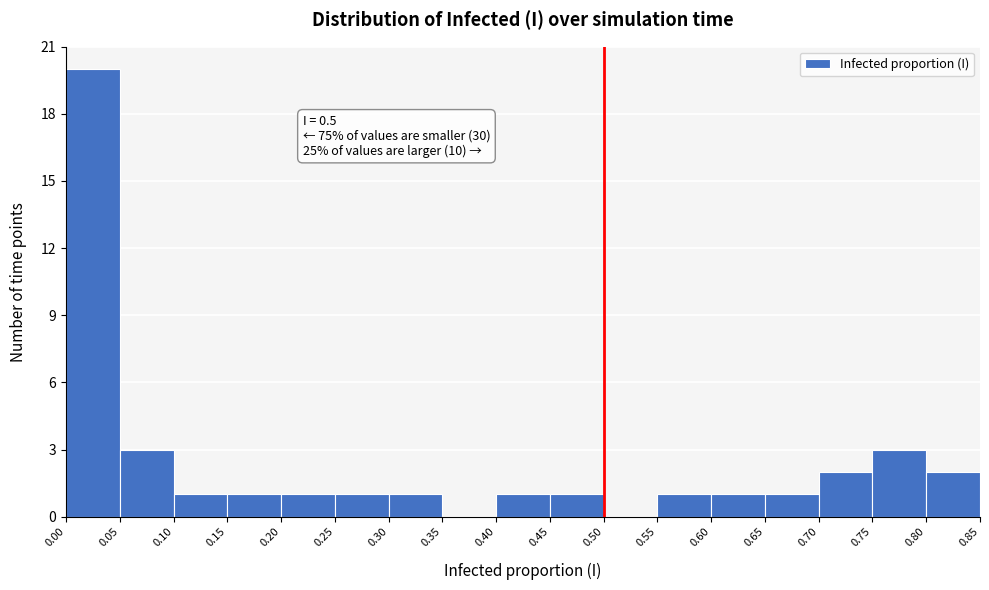

Over which range of the x-axis is the bar tallest?

0.00 to 0.05